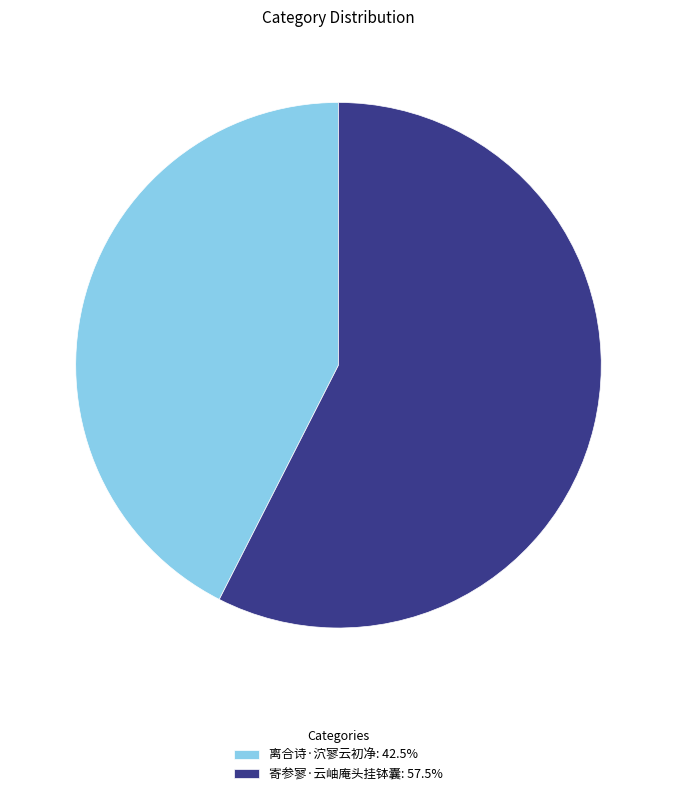

What is the ratio of the value at 离合诗·泬寥云初净: 42.5% to the value at 寄参寥·云岫庵头挂钵囊: 57.5%?

0.7